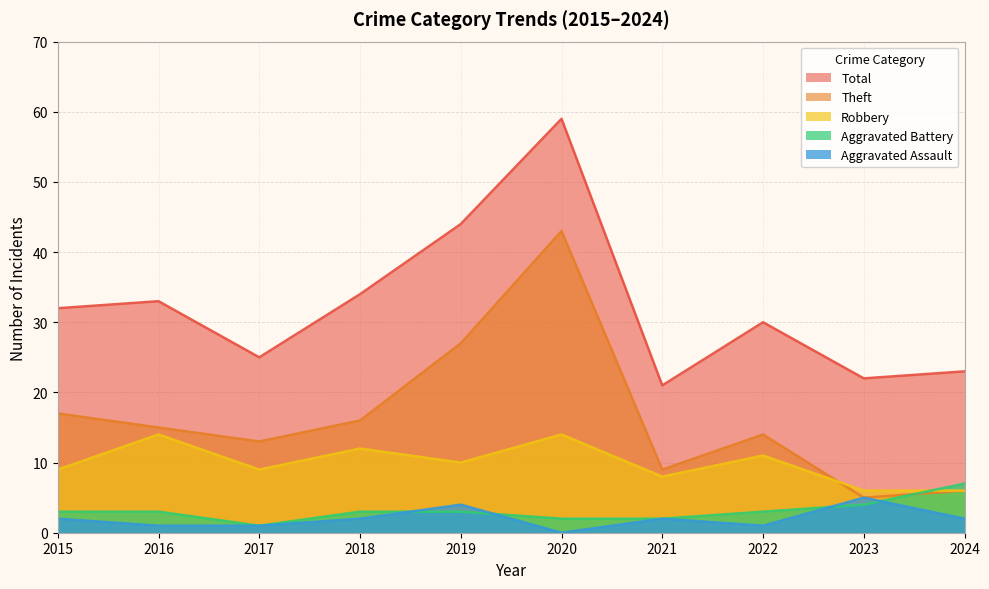

Reading left to right, transcribe all the data shown in this chart.

Aggravated Assault: 2	1	1	2	4	0	2	1	5	2
Aggravated Battery: 3	3	1	3	3	2	2	3	4	7
Robbery: 9	14	9	12	10	14	8	11	6	6
Theft: 17	15	13	16	27	43	9	14	5	6
Total: 32	33	25	34	44	59	21	30	22	23